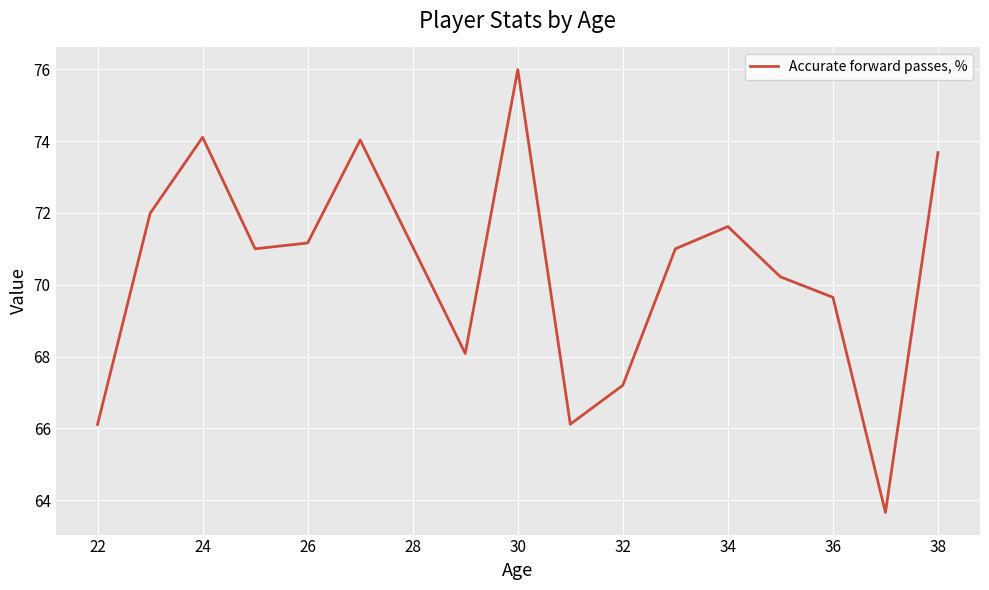

What is the greatest value displayed?

76.0